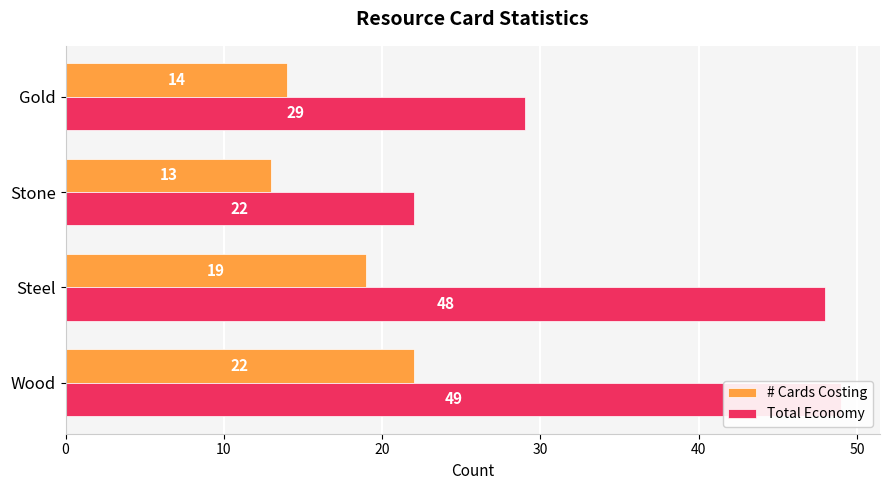

Which series has the widest spread of values?

Total Economy